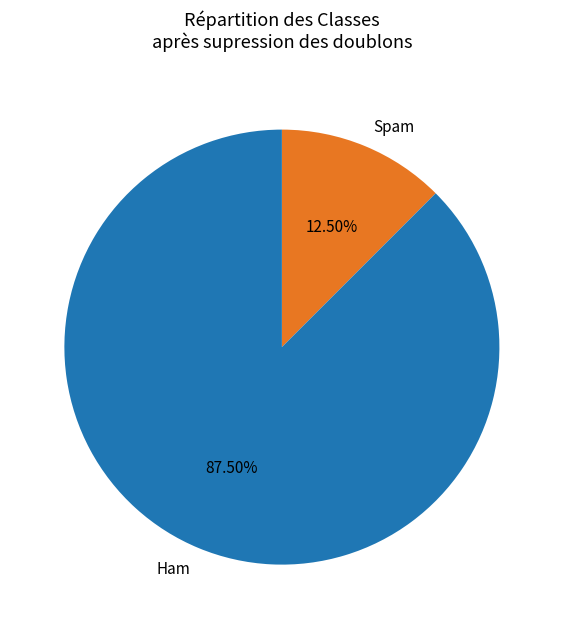

Combined, do Ham and Spam account for over 50%?

Yes